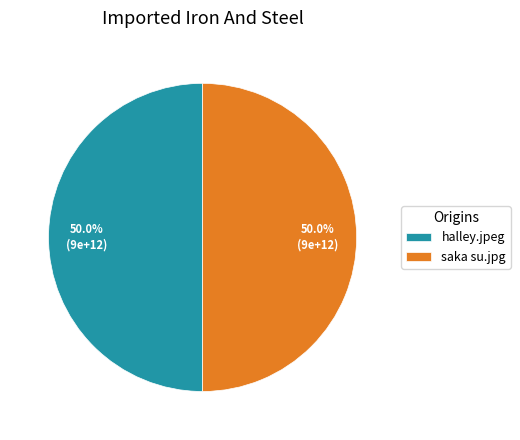

What percentage is the halley.jpeg slice, to the nearest percent?

50%